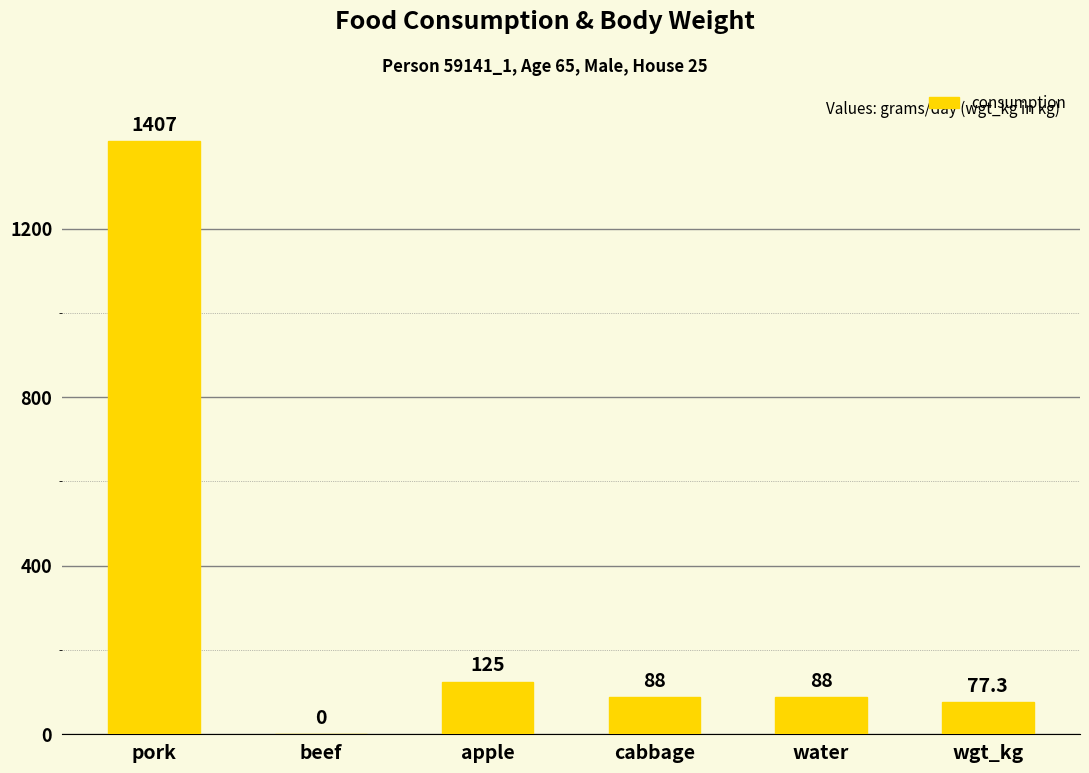

Reading left to right, list all the values displayed in this chart.

pork=1407	beef=0	apple=125	cabbage=88	water=88	wgt_kg=77